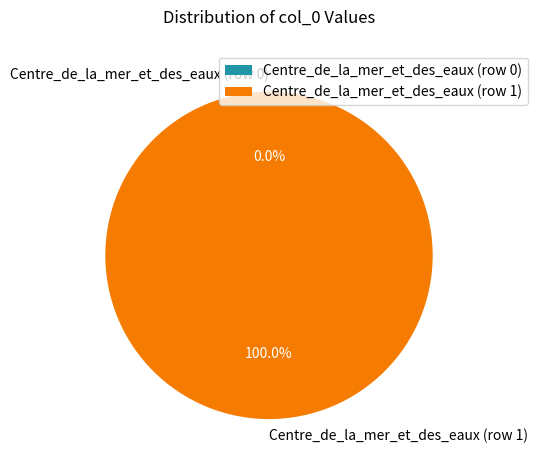

To the nearest percent, what portion does Centre_de_la_mer_et_des_eaux (row 1) represent?

100%